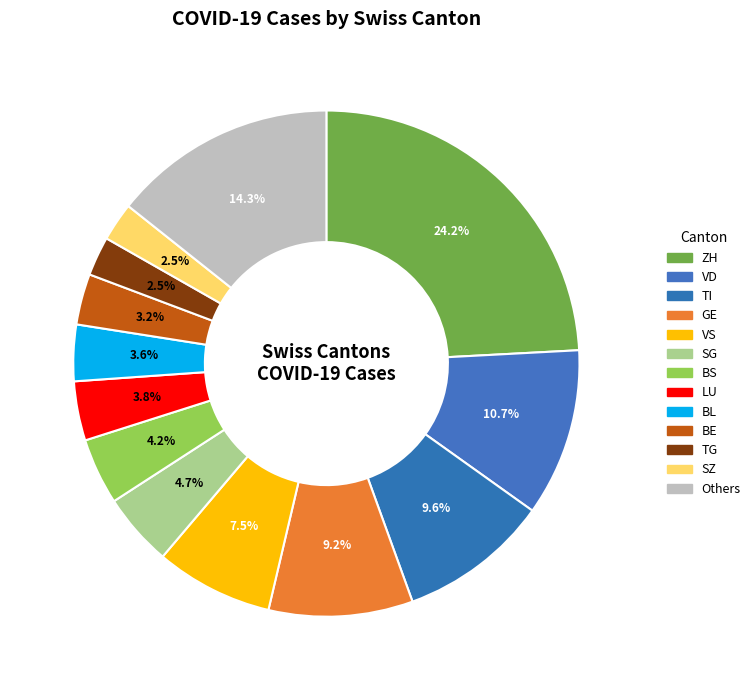

How many slices are in this pie chart?

13